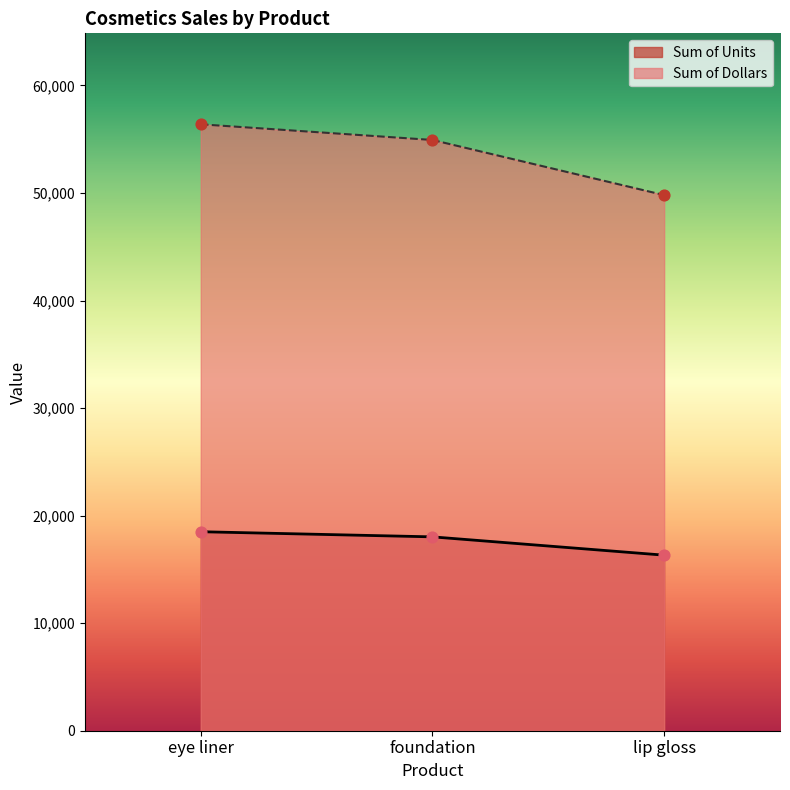

Which series reaches the maximum Y coordinate?

Sum of Dollars